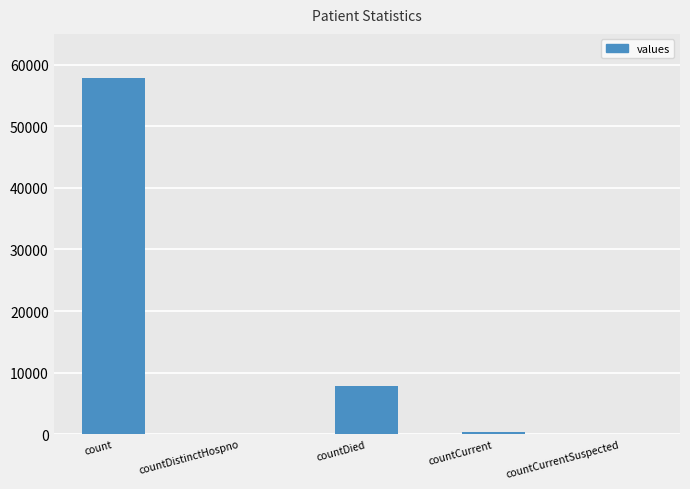

Reading left to right, list all the values displayed in this chart.

57818	0	7779	360	0